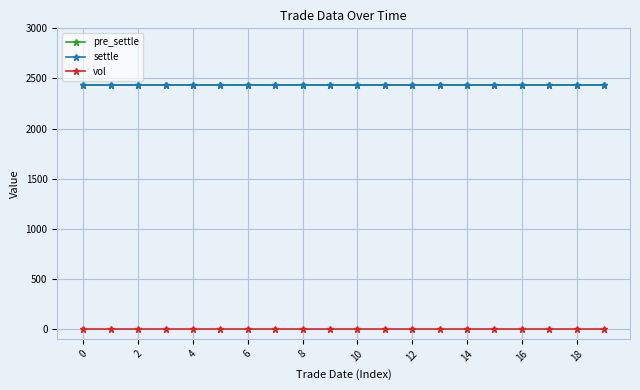

Does the chart have visible grid lines?

Yes